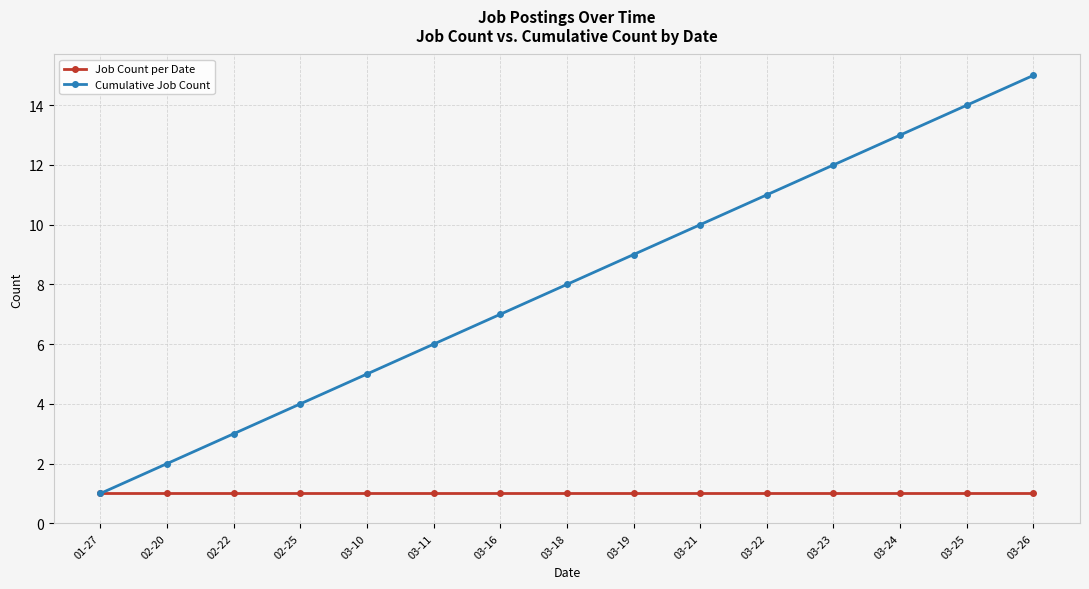

Is the value of Job Count per Date at 03-11 greater than the value of Cumulative Job Count at 02-22?

No